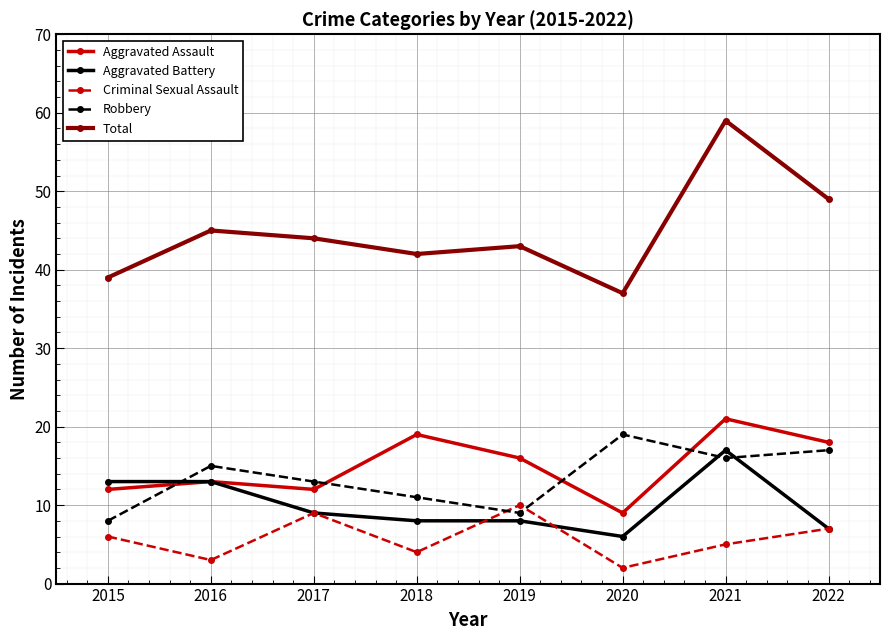

True or false: Total has a value of 43 at 2019.

True